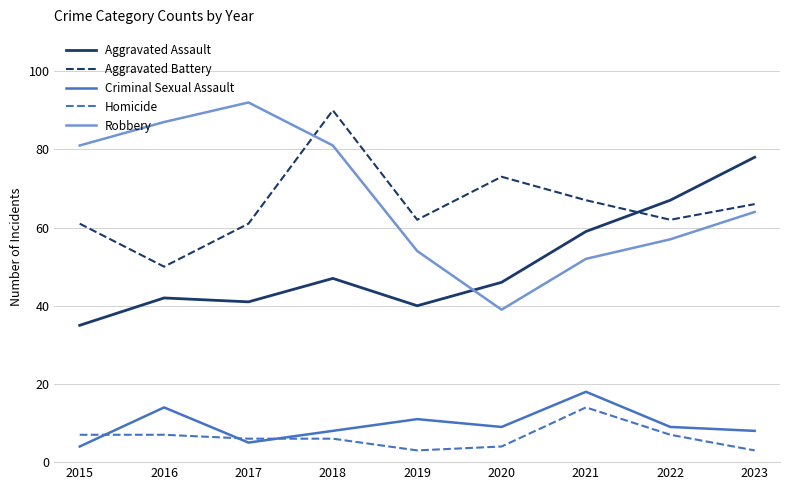

Does the chart have visible grid lines?

Yes